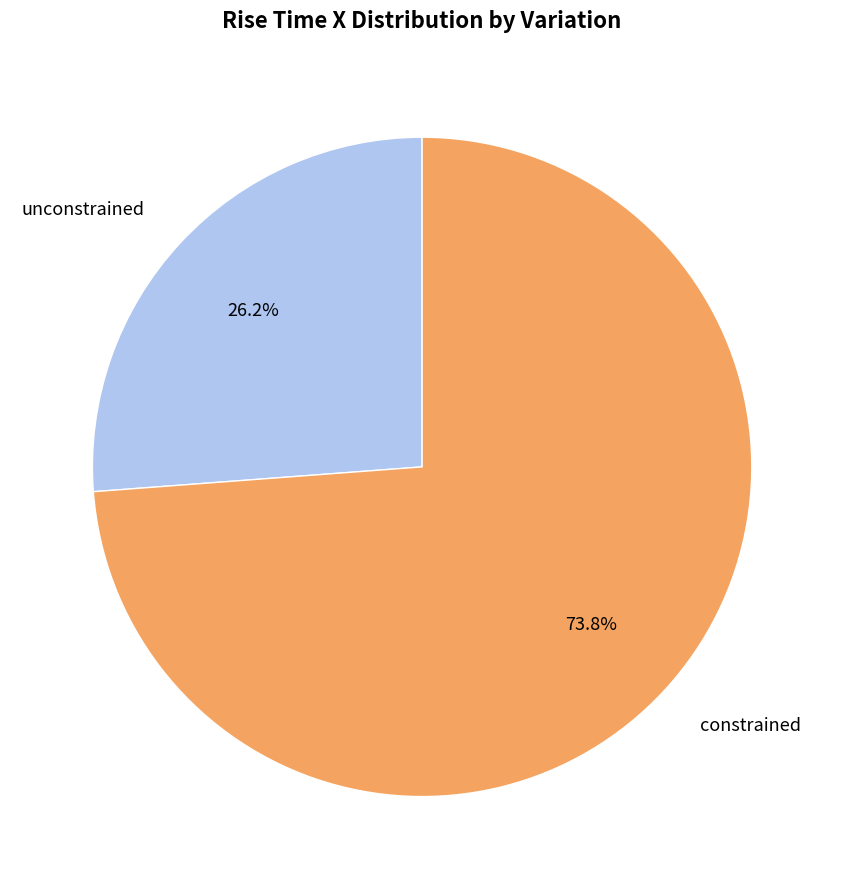

Is it true that constrained is 85% of the pie?

False